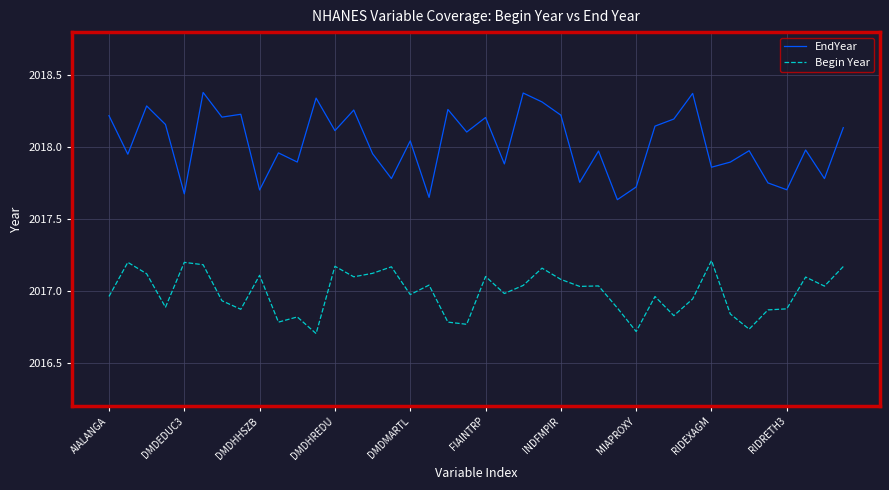

Rank the series by their maximum value, from highest to lowest.

EndYear, Begin Year